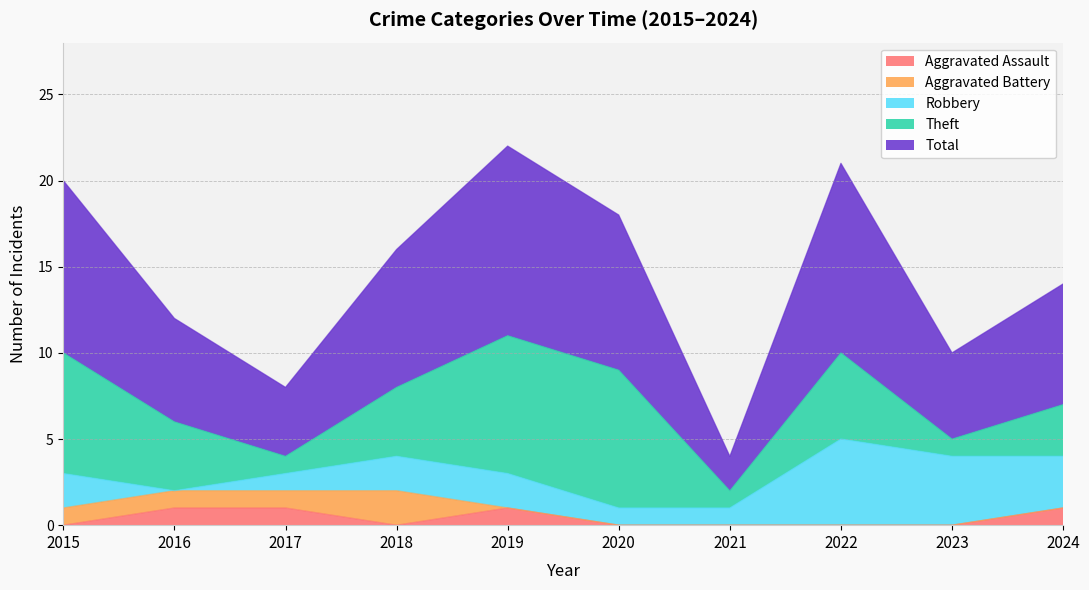

Reading left to right, transcribe all the data shown in this chart.

Aggravated Assault: 2015=0	2016=1	2017=1	2018=0	2019=1	2020=0	2021=0	2022=0	2023=0	2024=1
Aggravated Battery: 2015=1	2016=1	2017=1	2018=2	2019=0	2020=0	2021=0	2022=0	2023=0	2024=0
Robbery: 2015=2	2016=0	2017=1	2018=2	2019=2	2020=1	2021=1	2022=5	2023=4	2024=3
Theft: 2015=7	2016=4	2017=1	2018=4	2019=8	2020=8	2021=1	2022=5	2023=1	2024=3
Total: 2015=10	2016=6	2017=4	2018=8	2019=11	2020=9	2021=2	2022=11	2023=5	2024=7